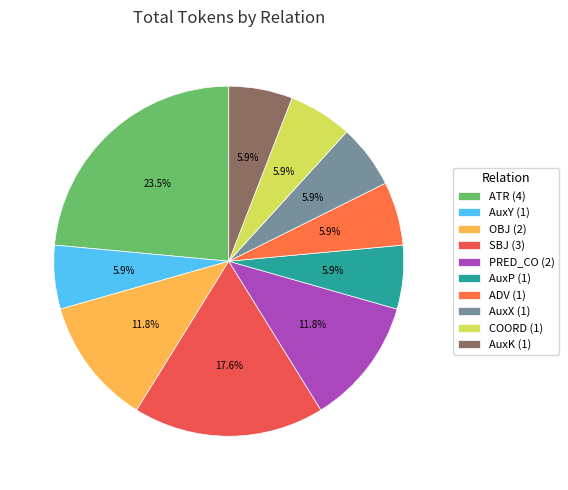

Which slice is the largest?

ATR